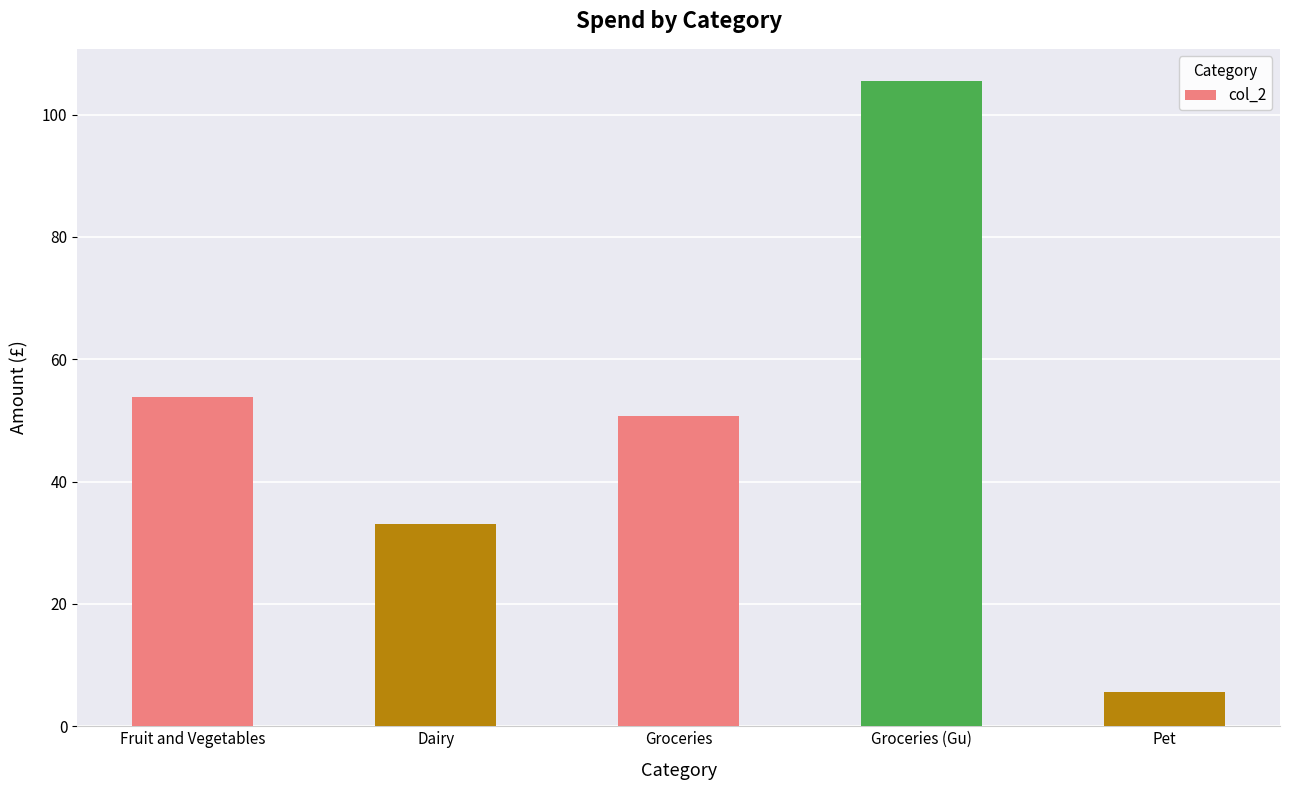

What is the approximate value at Fruit and Vegetables?

53.8